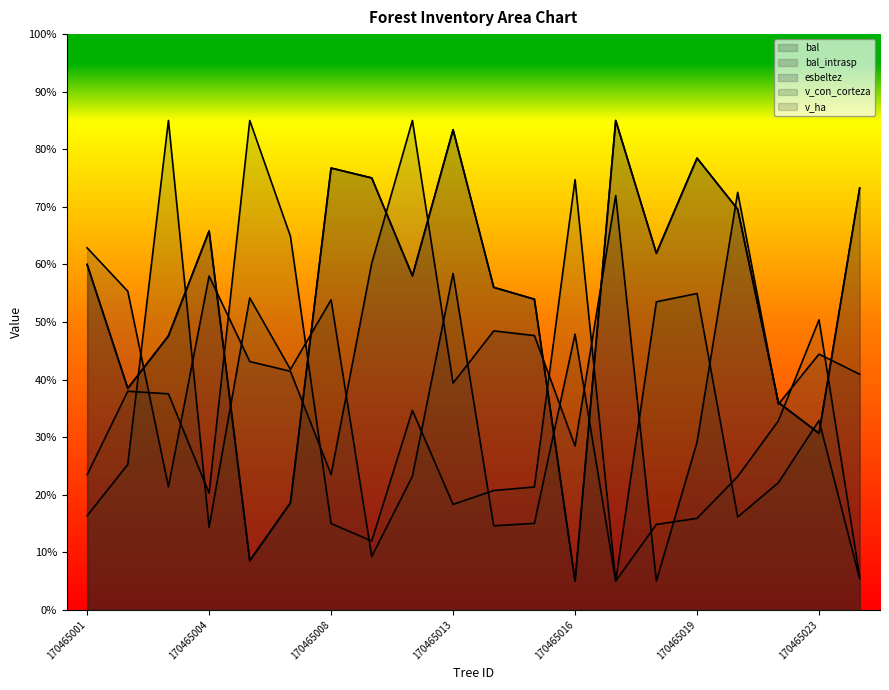

Rank the series at 170465017 from lowest to highest value.

v_con_corteza, v_ha, esbeltez, bal, bal_intrasp